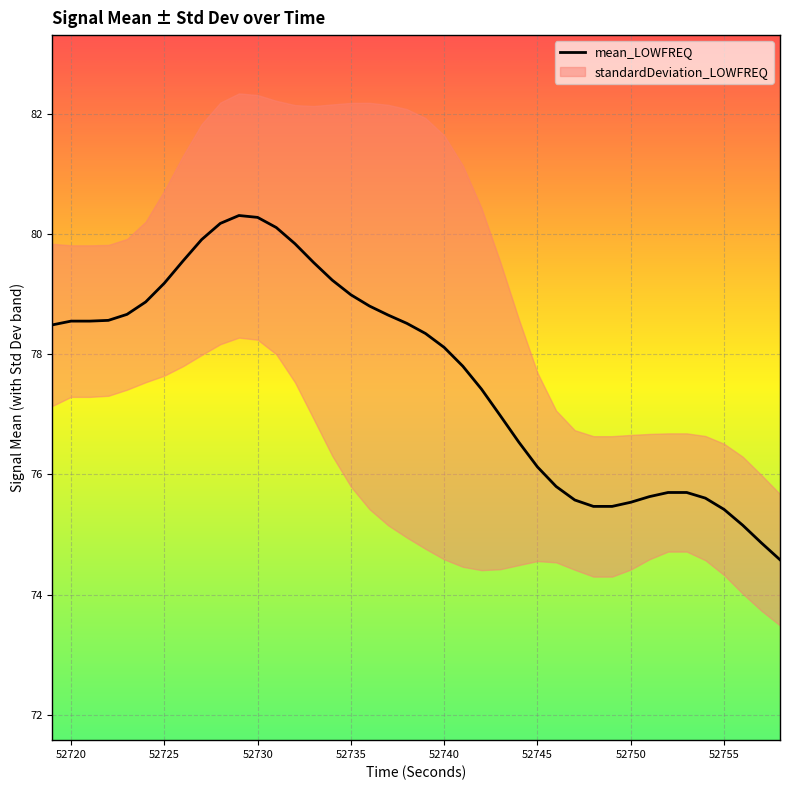

True or false: mean_LOWFREQ has a value of 80.3 at 52730.

True